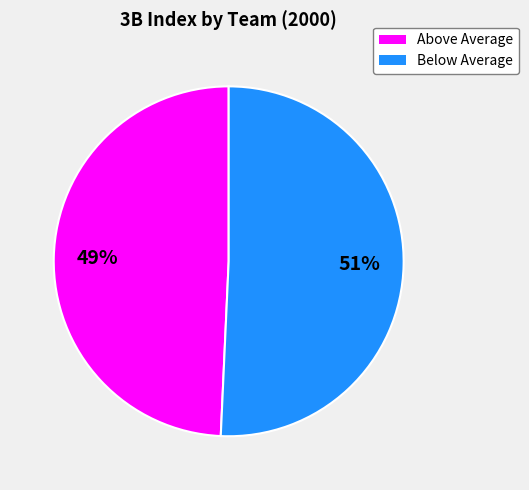

To the nearest percent, what is the average slice percentage?

50%